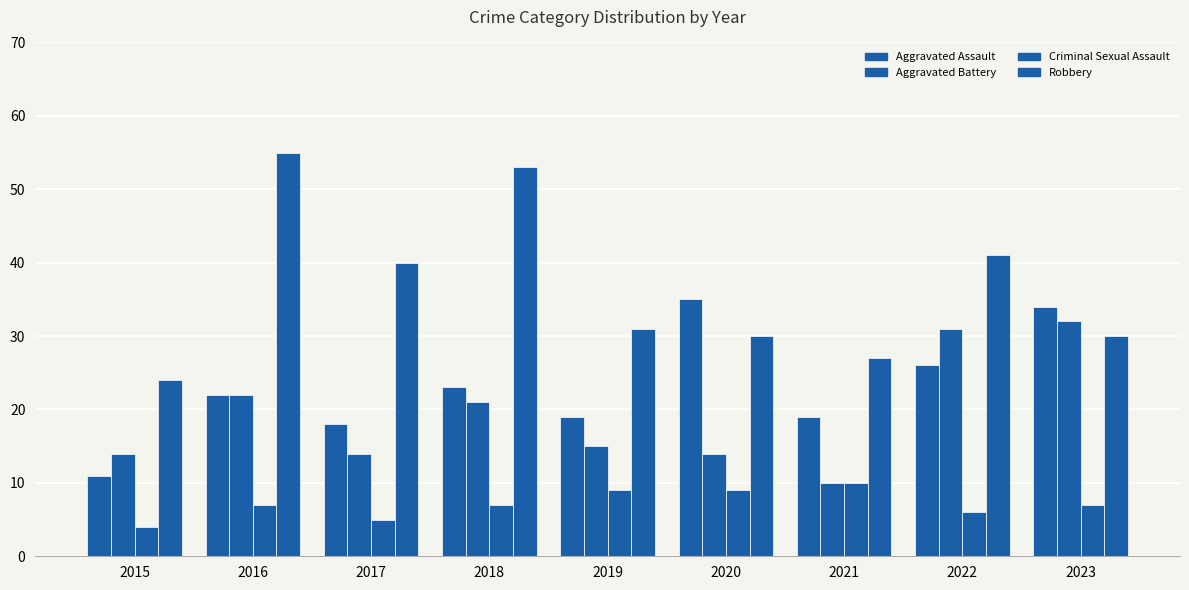

How many bars are there in each group?

4